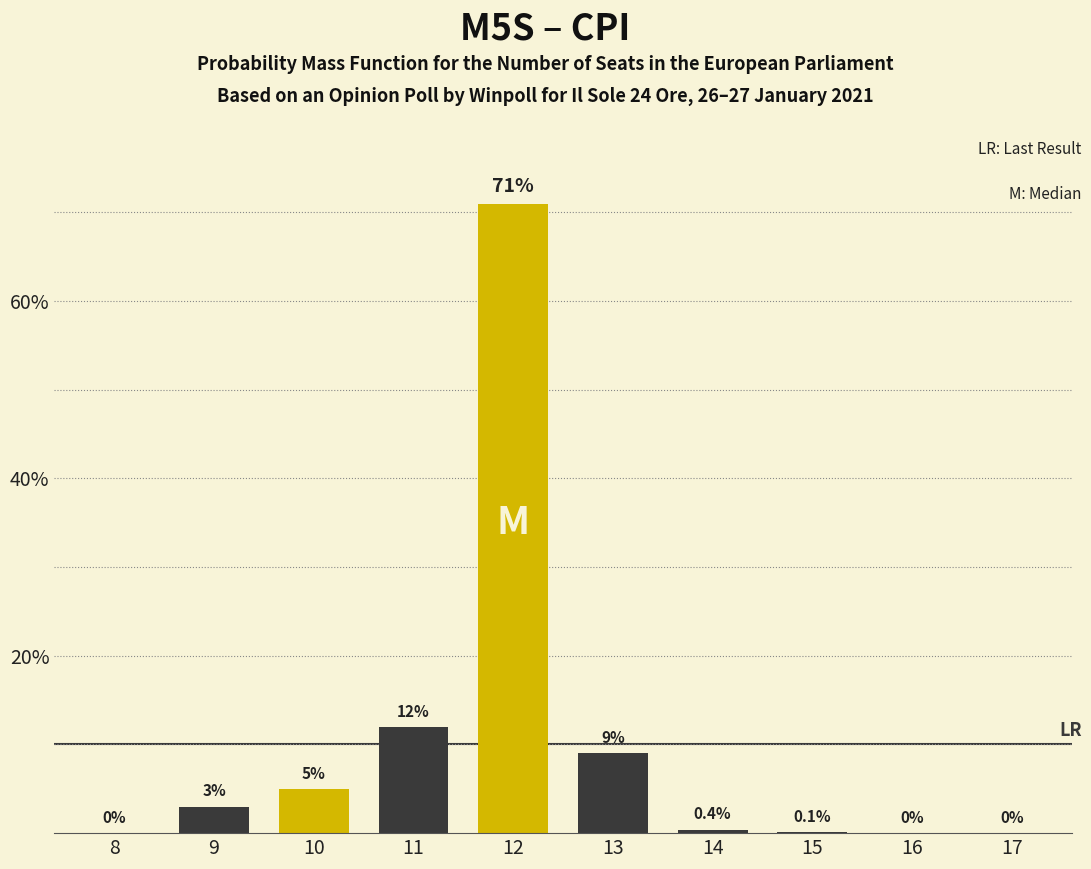

Reading left to right, extract all data points from this chart.

8=0.0	9=3.0	10=5.0	11=12.0	12=71.0	13=9.0	14=0.4	15=0.1	16=0.0	17=0.0